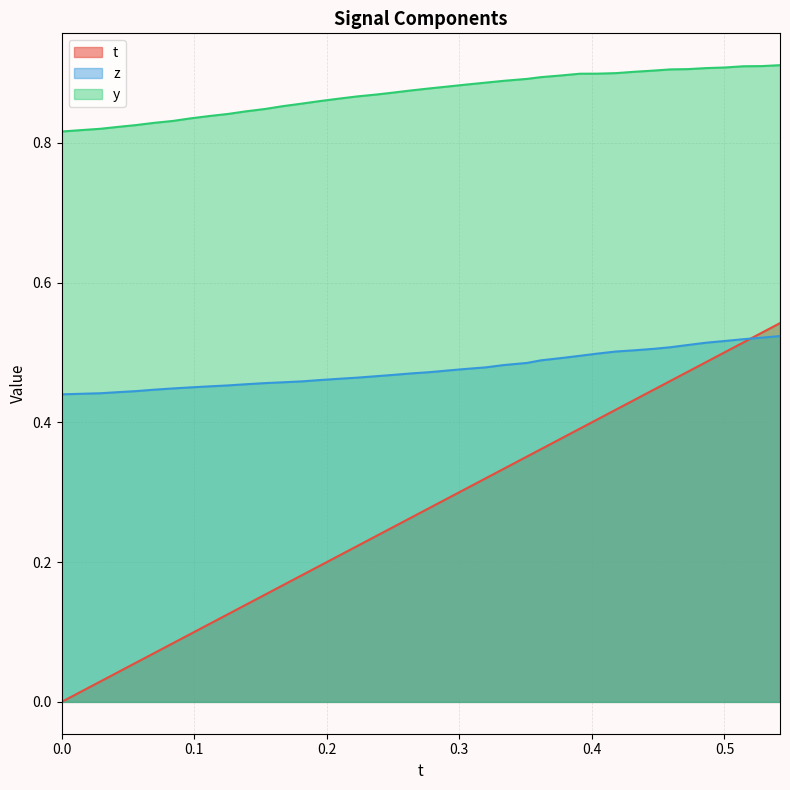

List the series in order of their peak value, highest first.

y, t, z